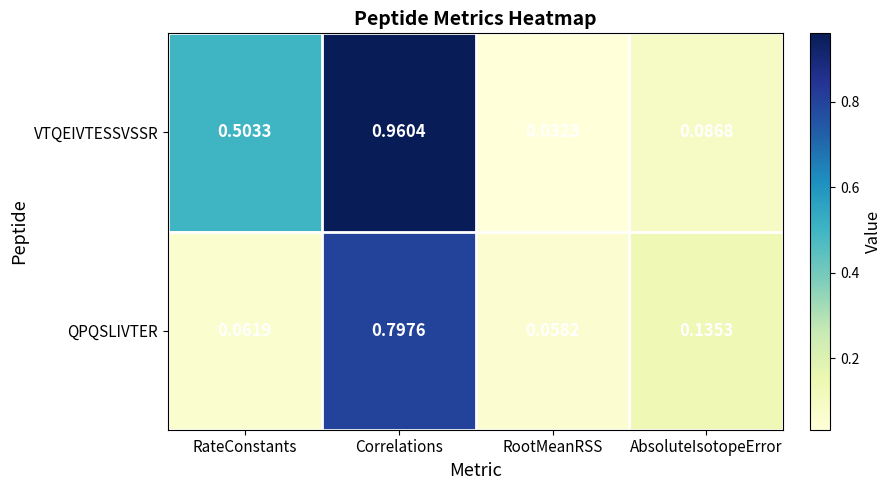

Which series has the largest range (max minus min)?

VTQEIVTESSVSSR